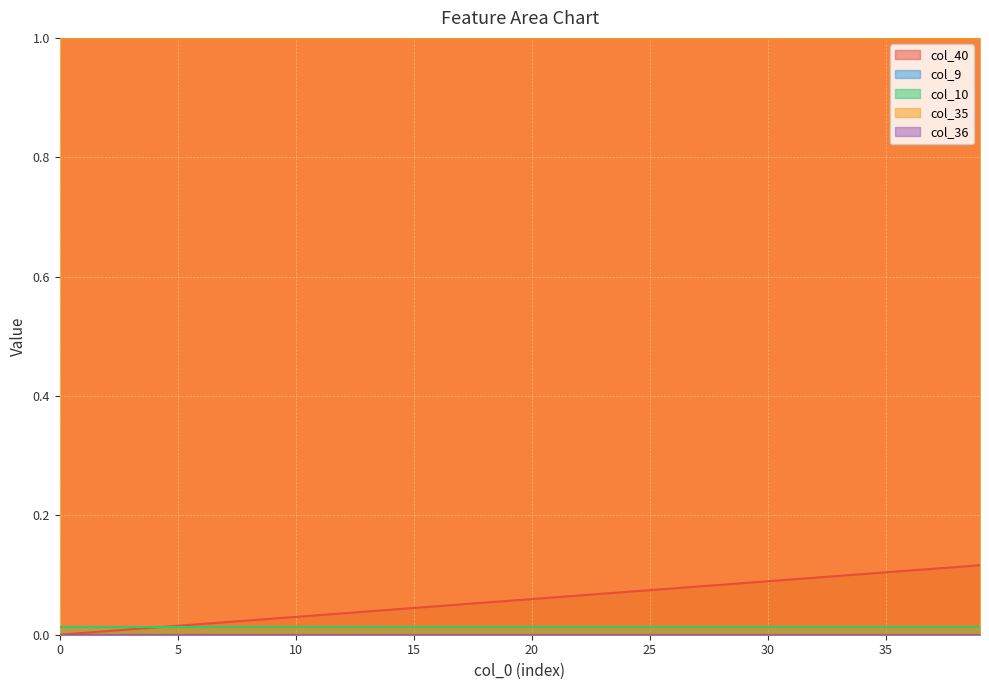

True or false: col_10 has a value of 0.0 at 30.

True